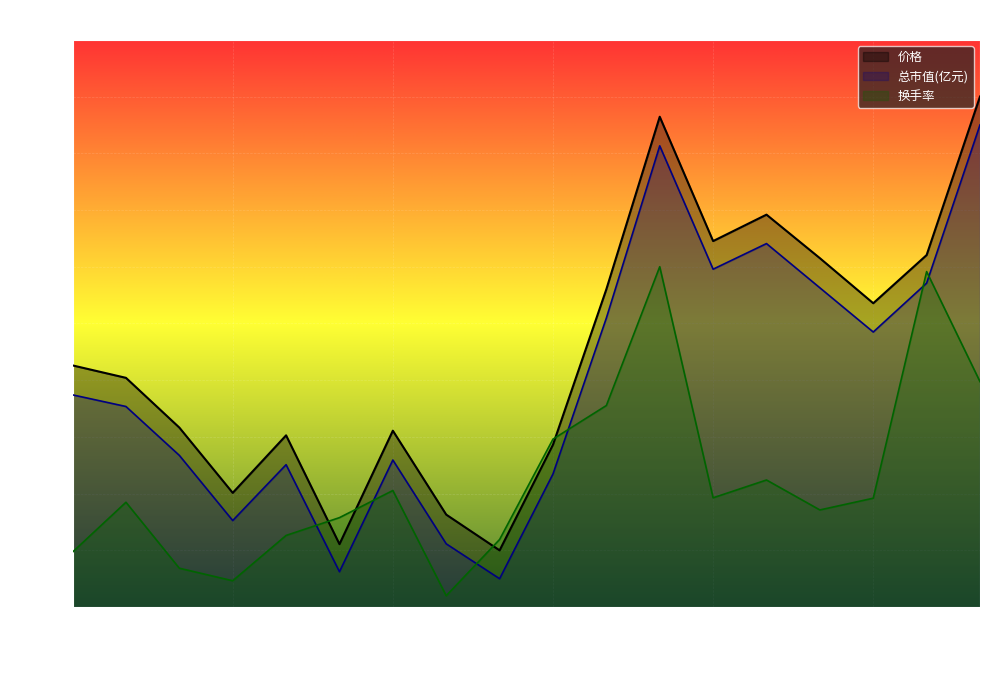

Which category has the lowest value in the 价格 series?

2022-11-22